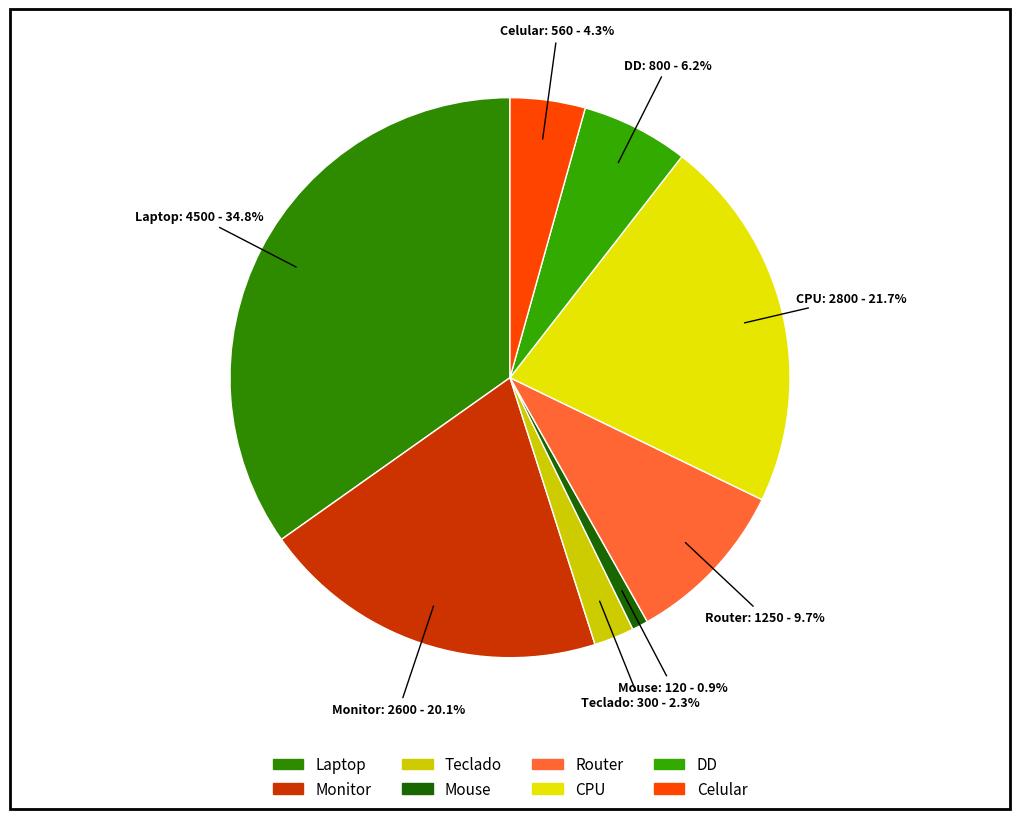

Which category has the biggest portion of the pie?

Laptop